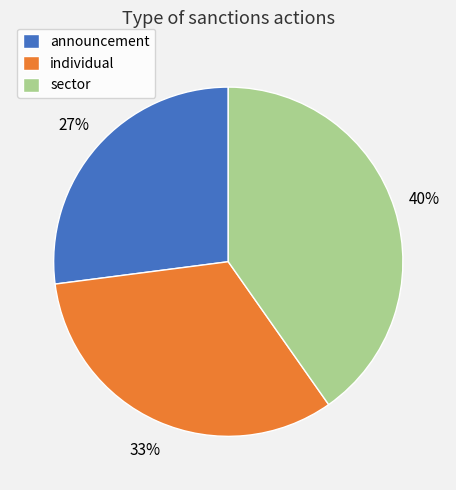

Rank the categories by value from highest to lowest.

sector, individual, announcement